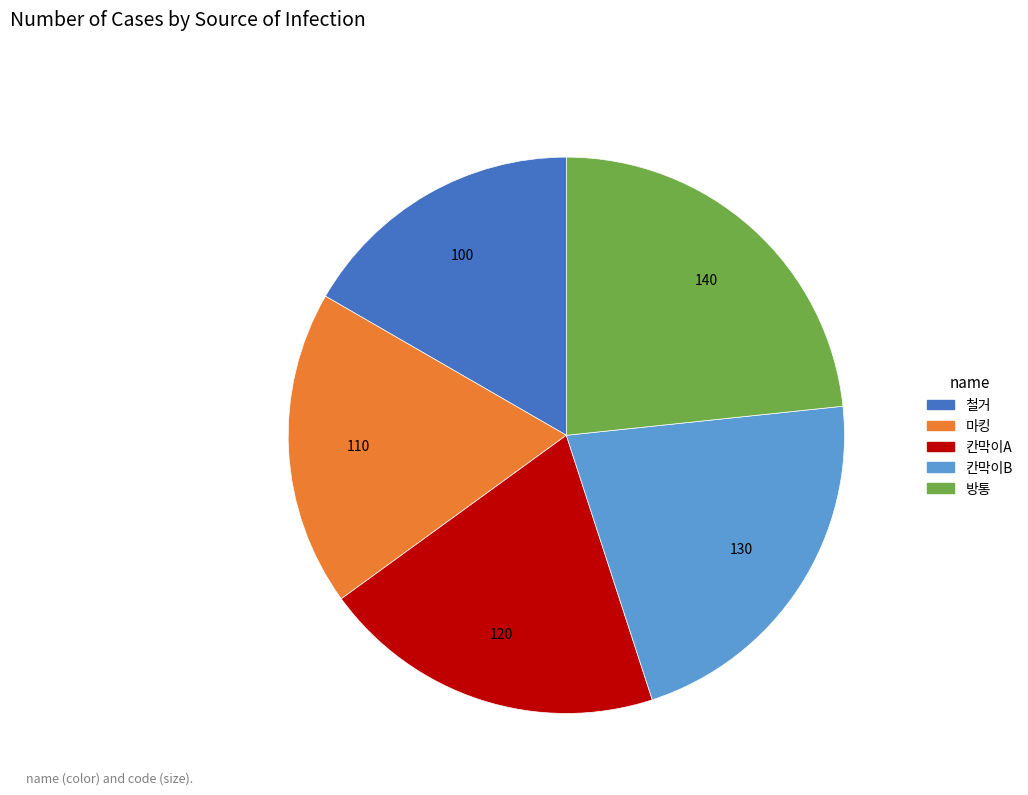

Combined, do 칸막이B and 마킹 account for over 50%?

No